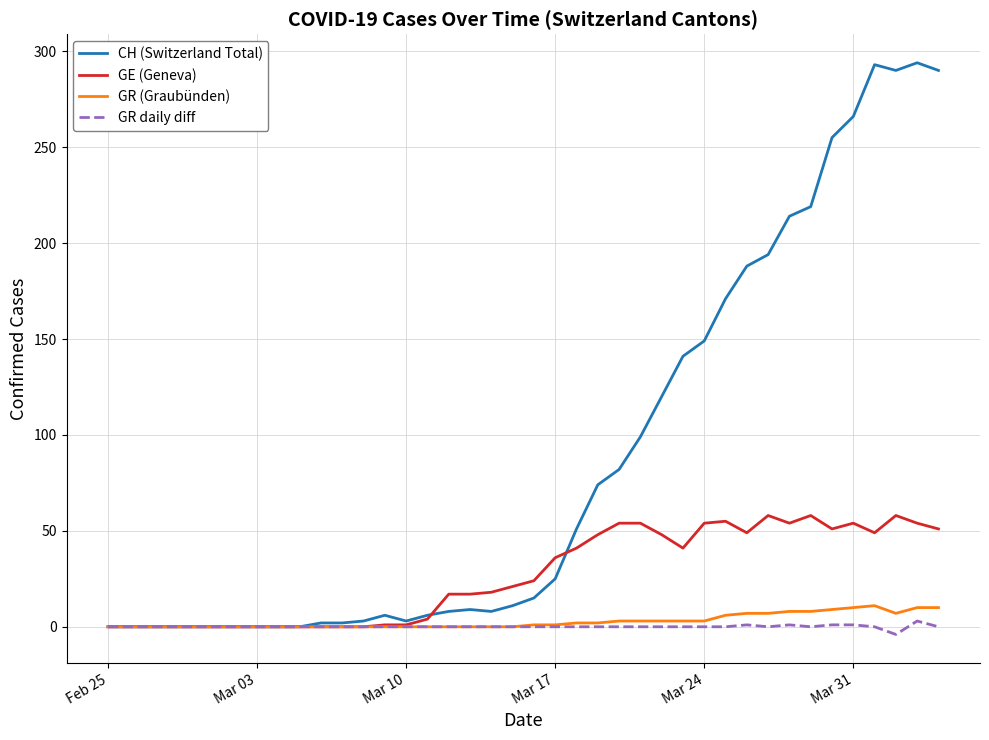

What is the maximum value shown in the chart?

294